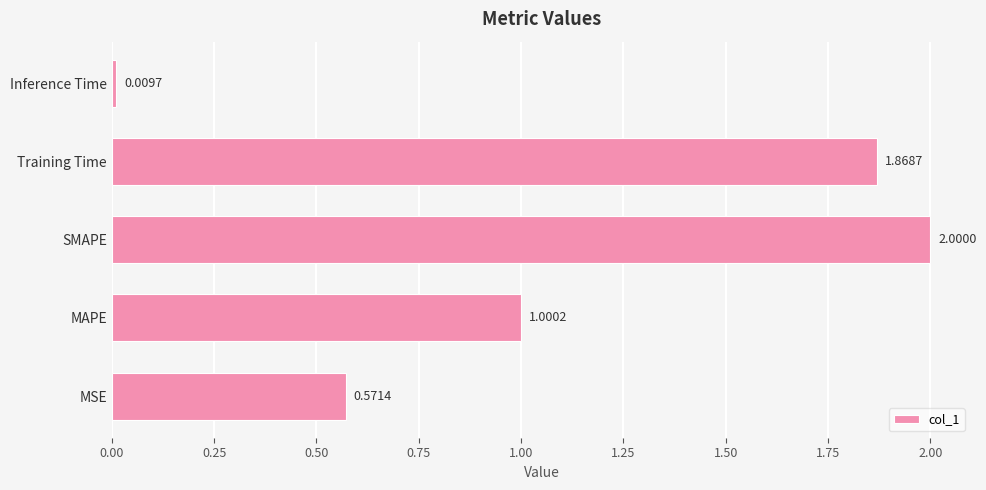

List the labels in order of value, smallest first.

Inference Time, MSE, MAPE, Training Time, SMAPE